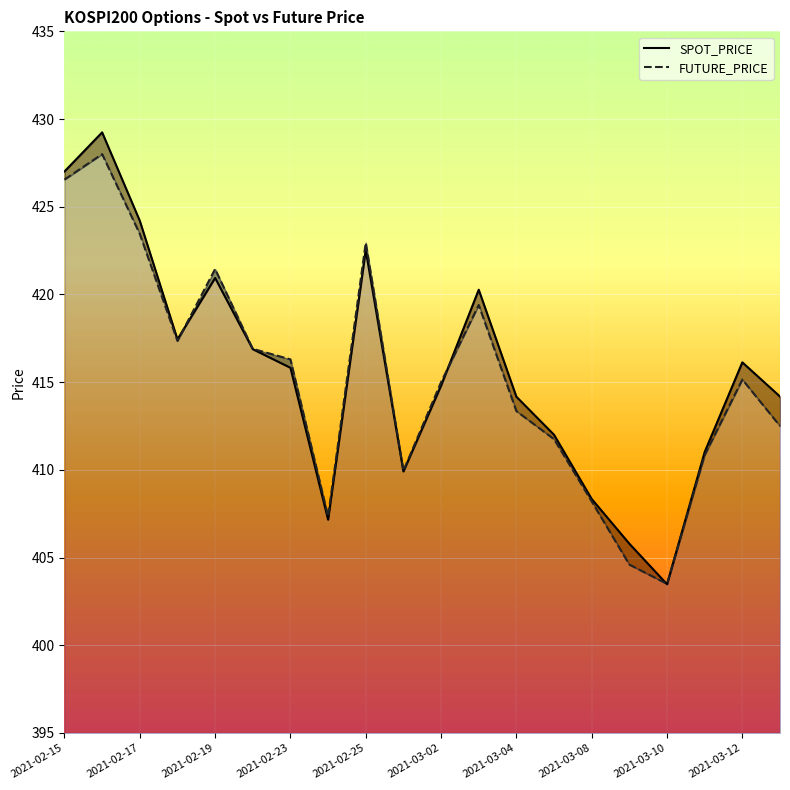

True or false: SPOT_PRICE and FUTURE_PRICE intersect in this chart.

True